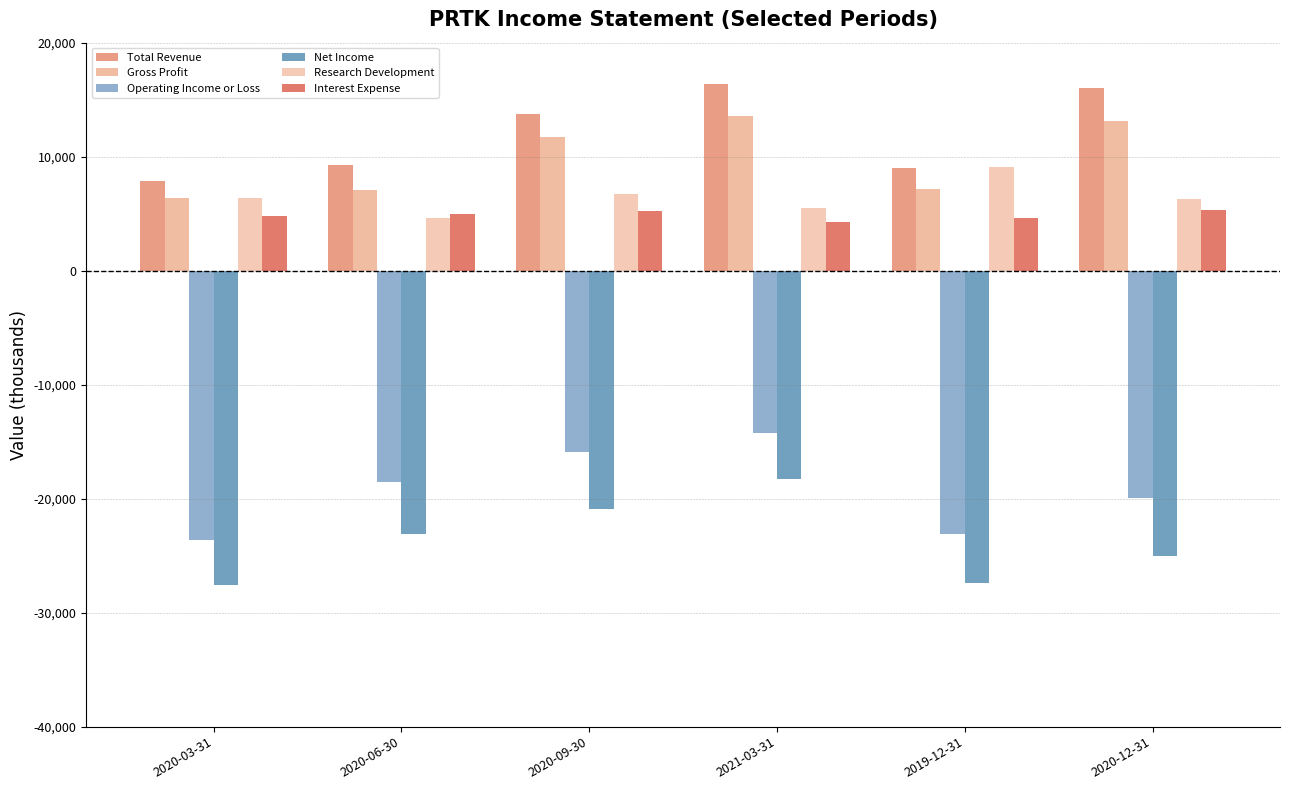

Which has a higher value, 2021-03-31 or 2020-06-30?

2021-03-31